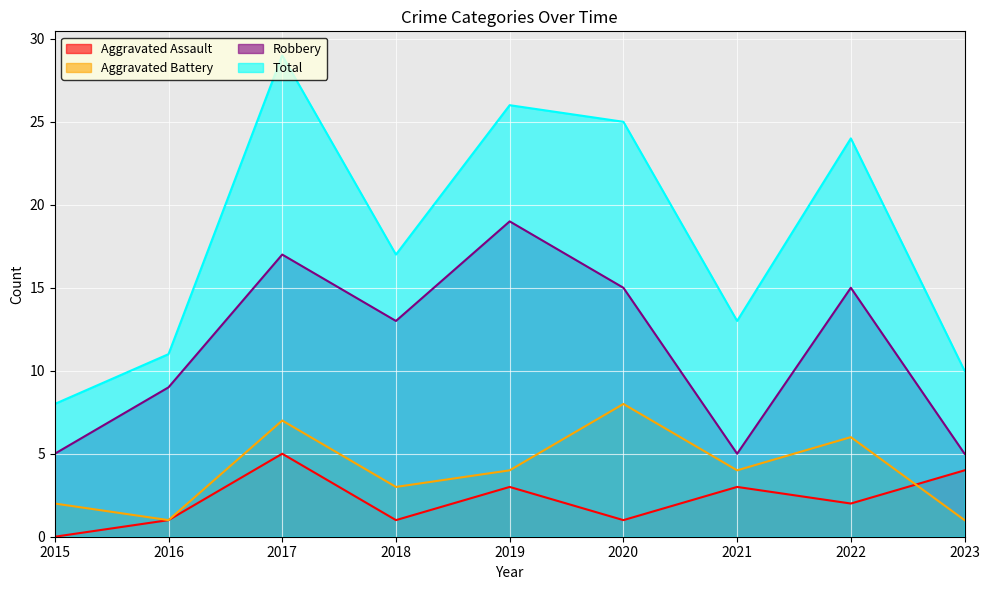

Where does the Aggravated Assault series first go above 2?

2017